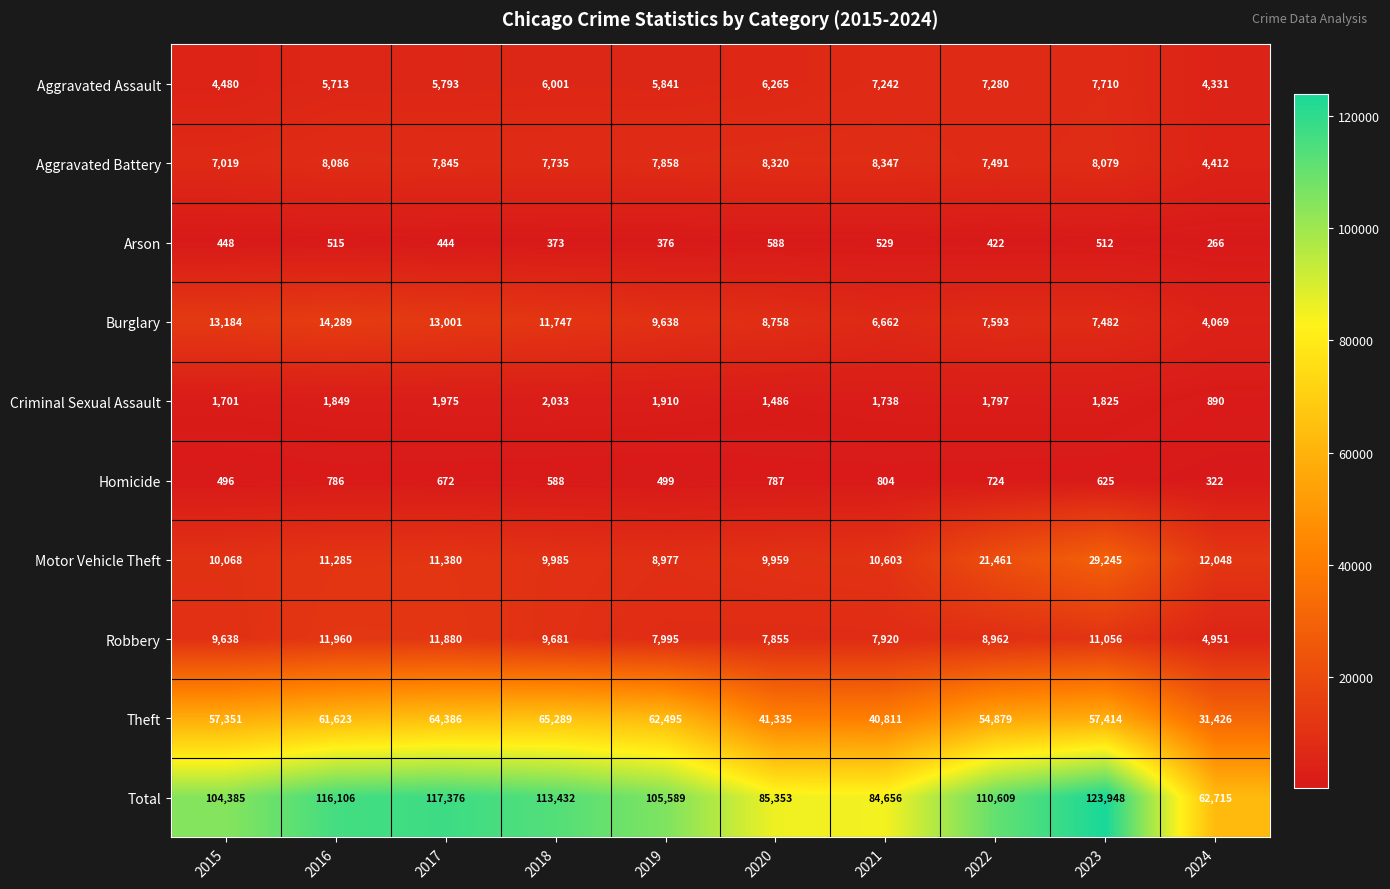

The Aggravated Battery series shows 4412 at 2024. True or false?

True